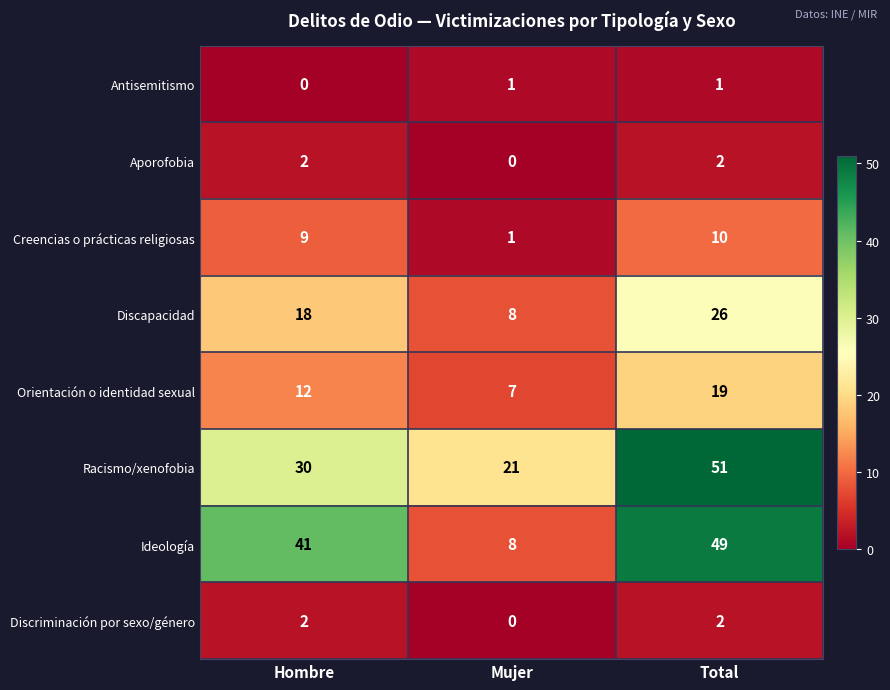

Count the number of data series in this chart.

8